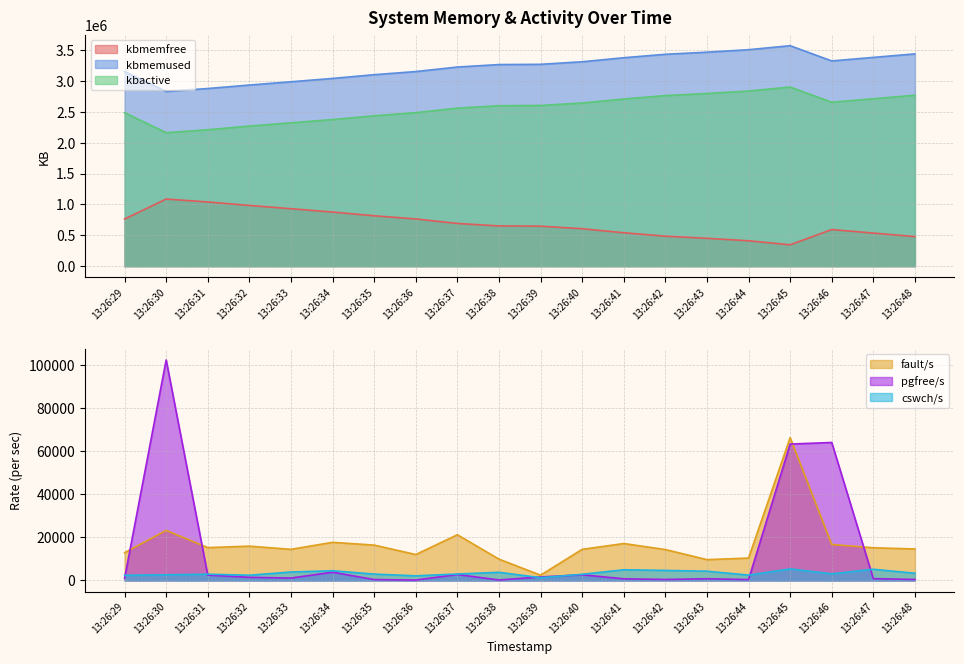

The value of kbmemfree at 13:26:40 is 1059208.7. True or false?

False